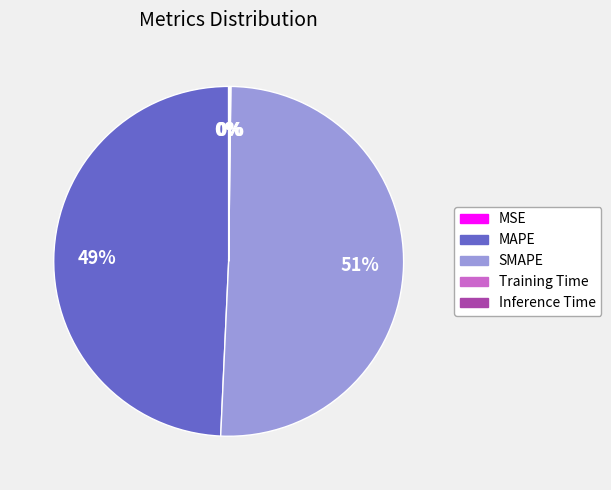

Which slice is the largest?

SMAPE